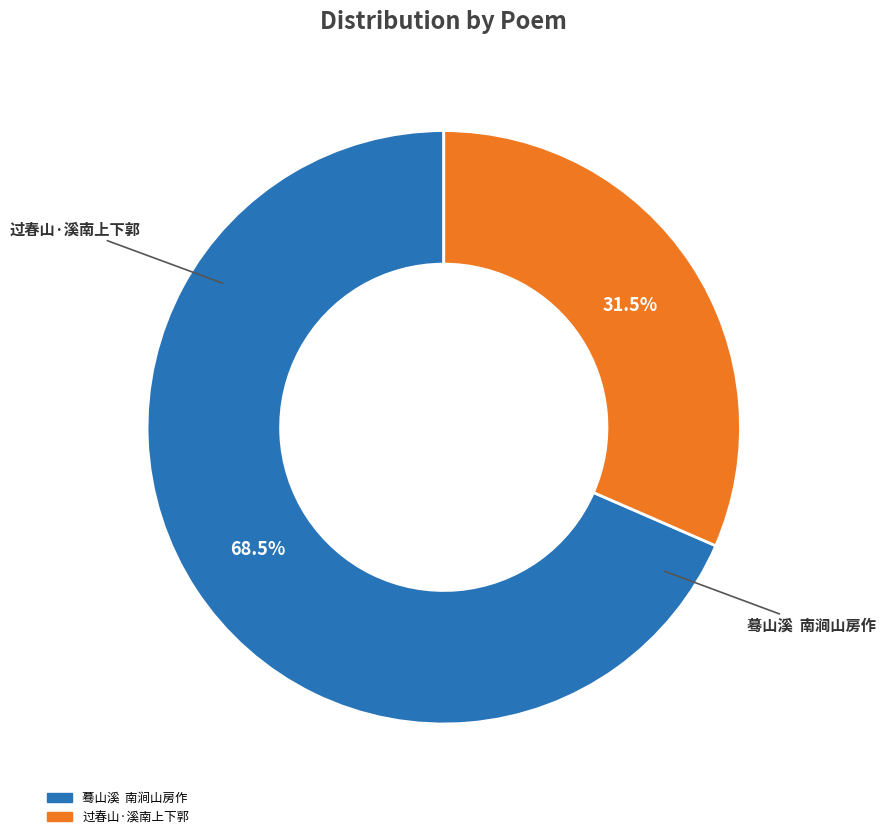

To the nearest percent, what is the difference between the largest and smallest slice percentages?

37%